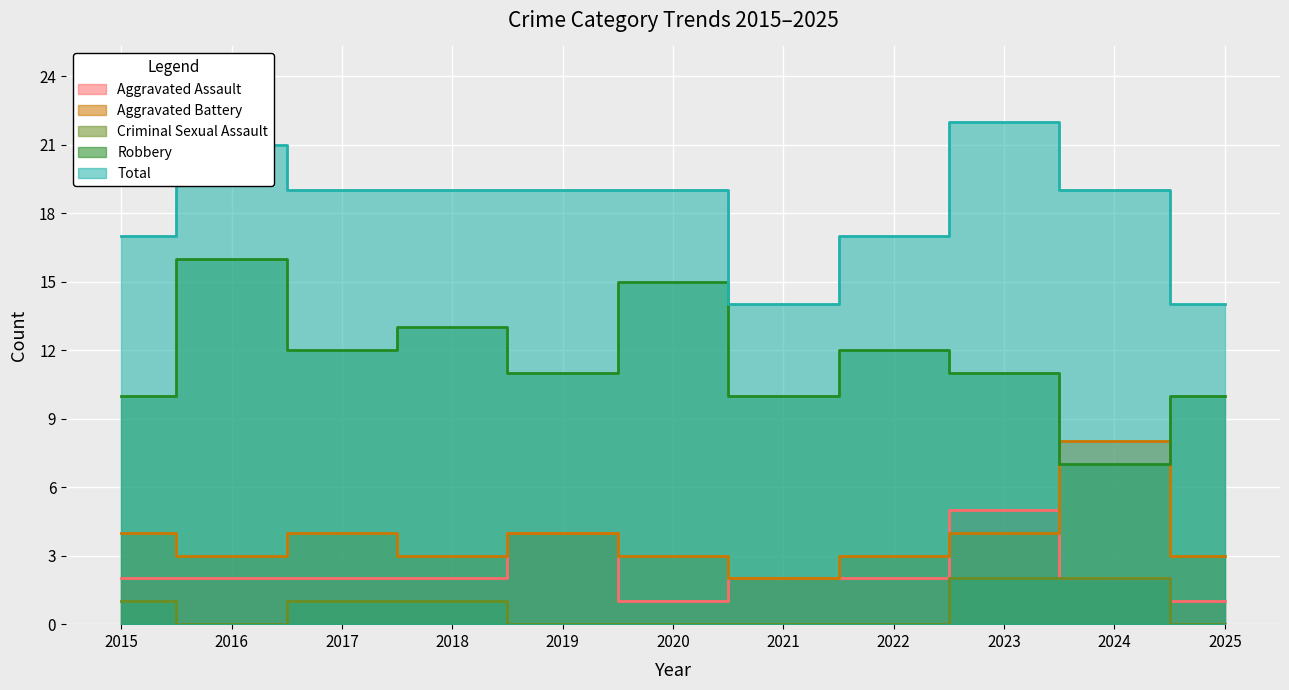

The value of Aggravated Battery at 2015 is 6. True or false?

False